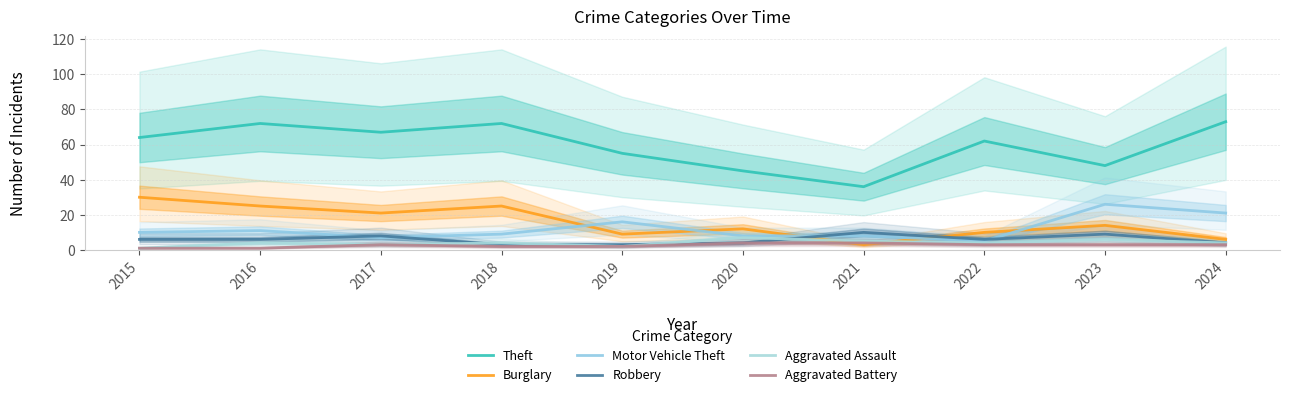

Reading left to right, transcribe all the data shown in this chart.

Theft: 64	72	67	72	55	45	36	62	48	73
Burglary: 30	25	21	25	9	12	3	10	14	6
Motor Vehicle Theft: 10	11	7	9	16	8	8	5	26	21
Robbery: 6	6	8	3	3	4	10	6	9	4
Aggravated Assault: 1	4	3	4	2	7	5	4	6	4
Aggravated Battery: 1	1	3	2	2	4	4	3	3	3